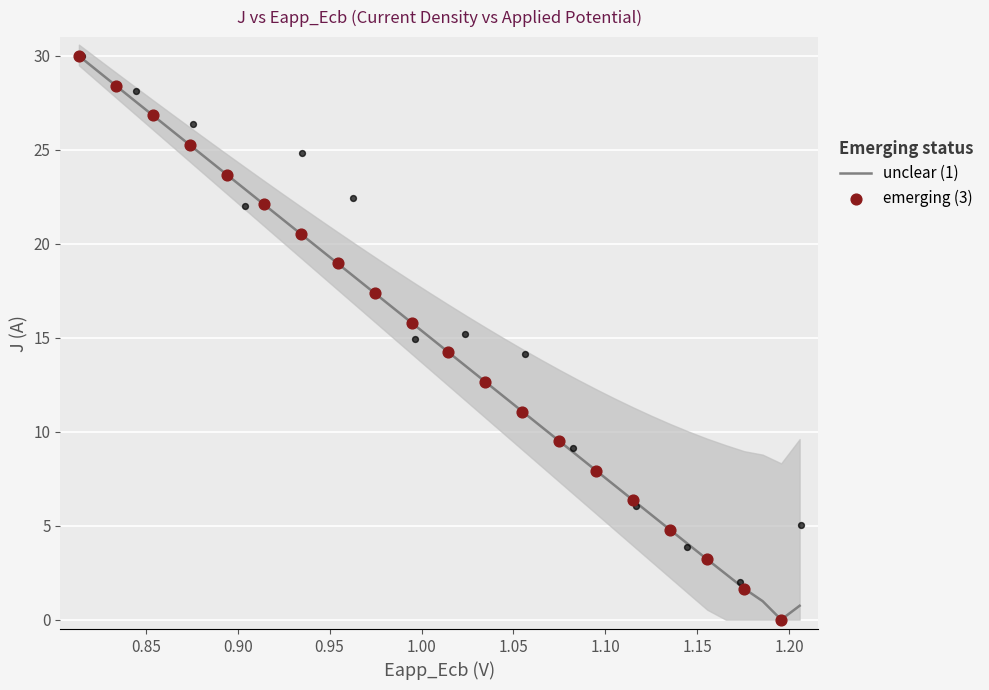

What is the maximum value for unclear (1)?

30.0